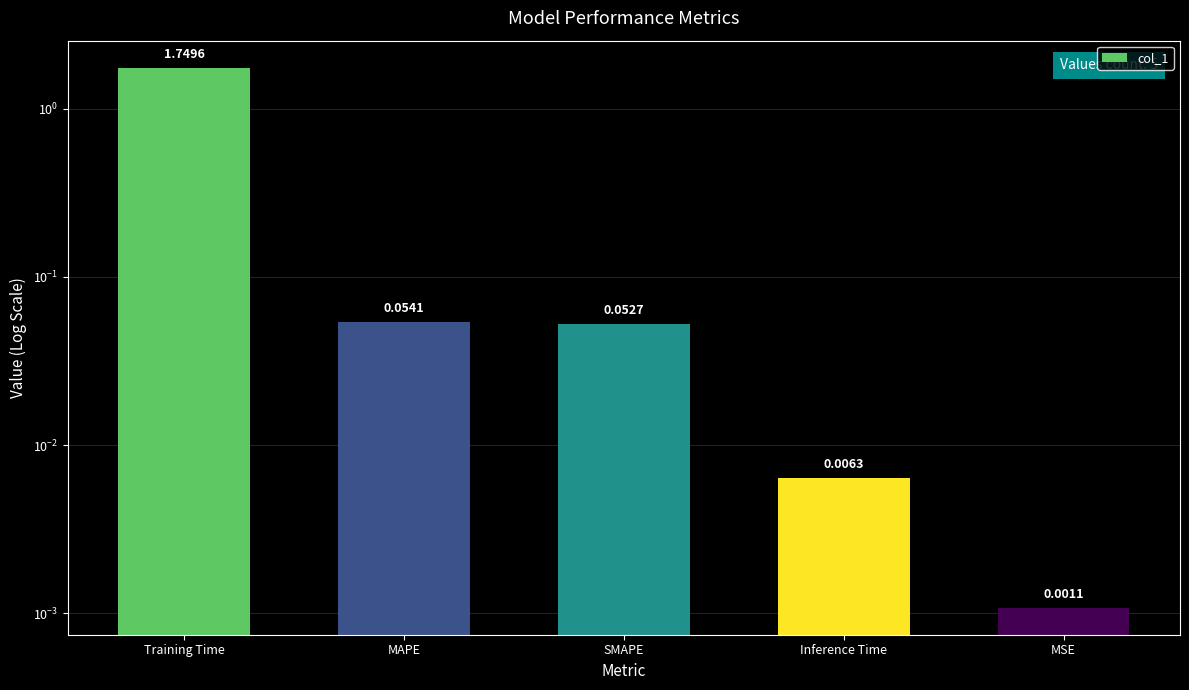

The chart shows a value of 1.7 at Training Time. True or false?

True